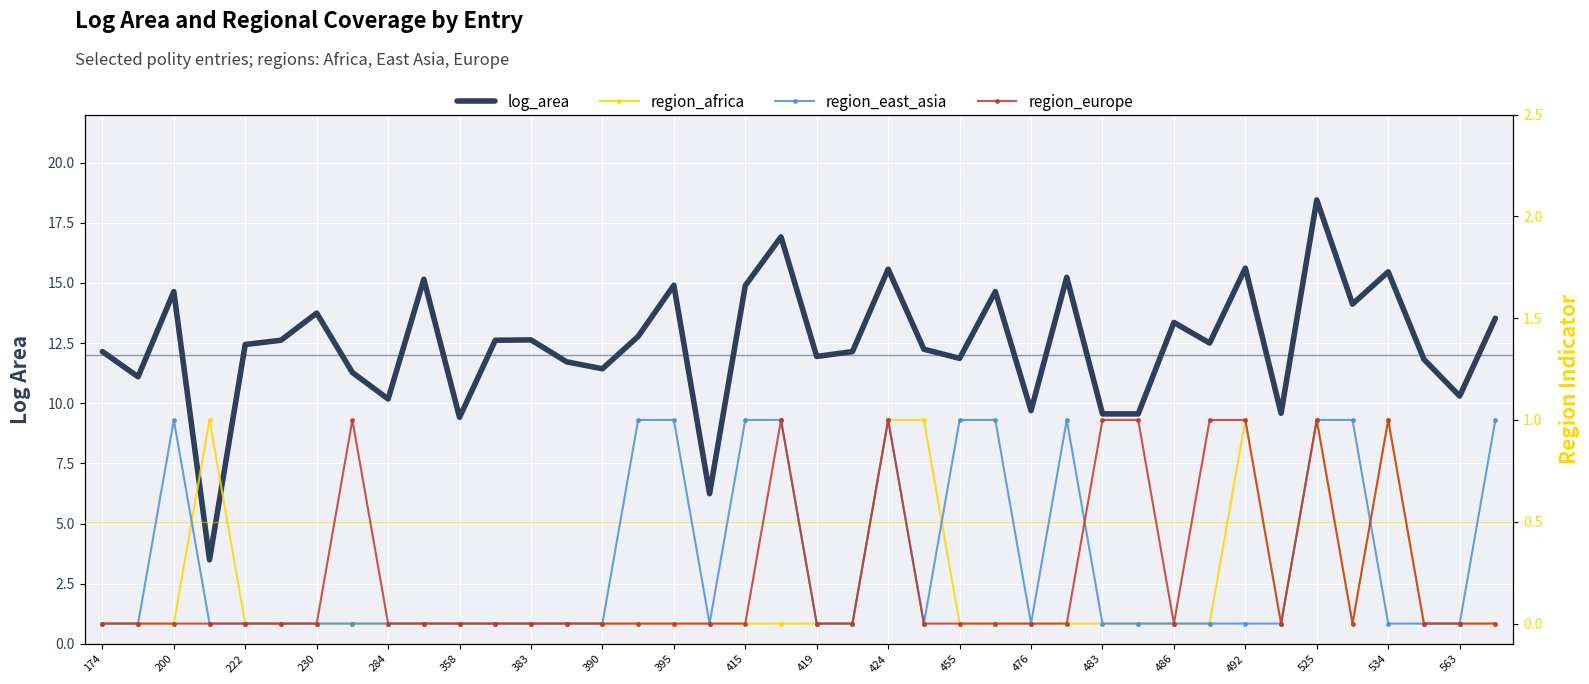

What is the average value of the region_europe series?

0.2